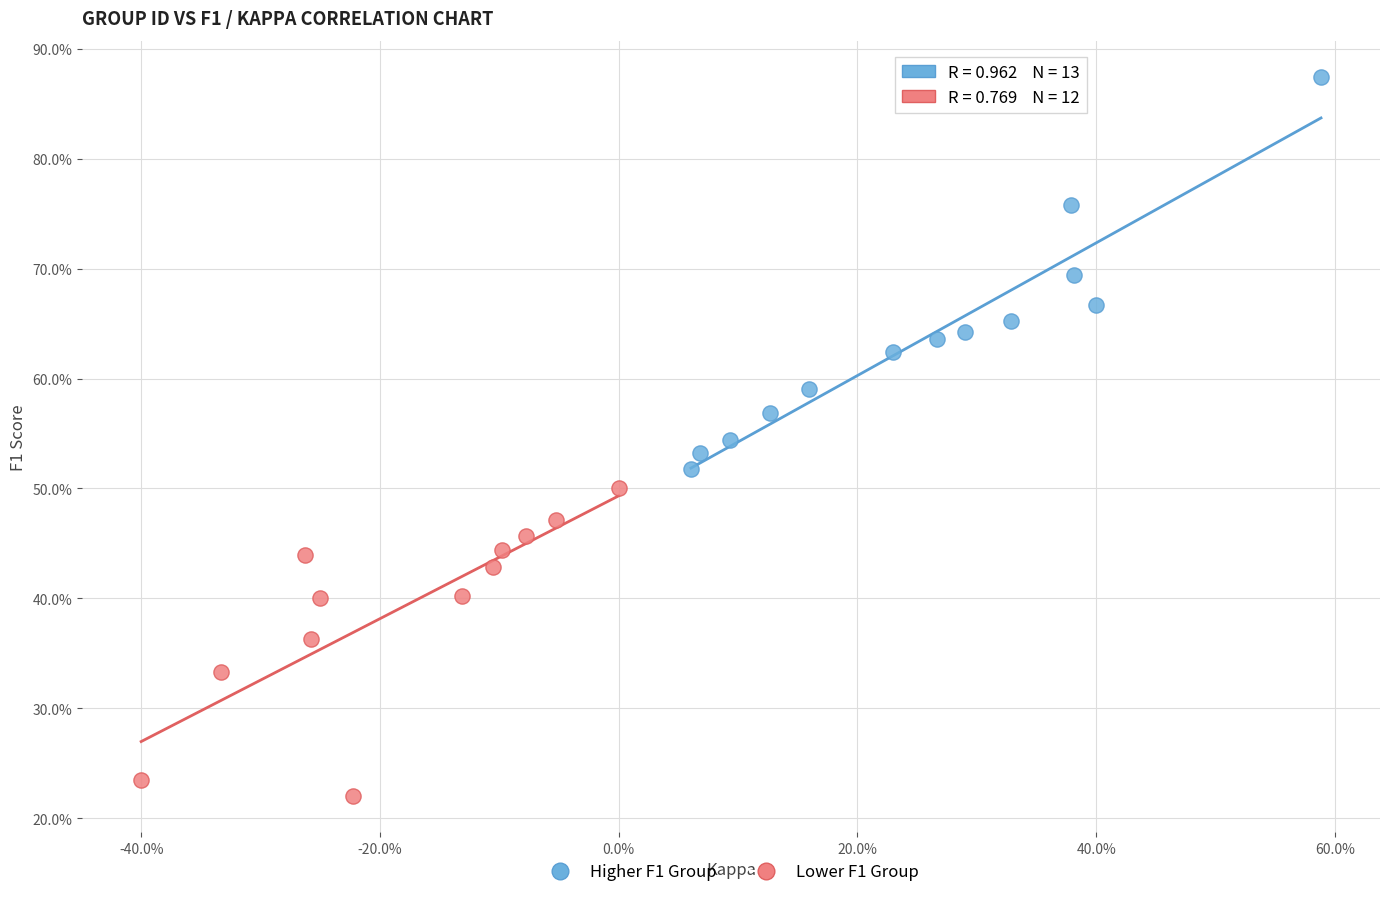

What are all the series names shown in the legend?

Higher F1 Group, Lower F1 Group